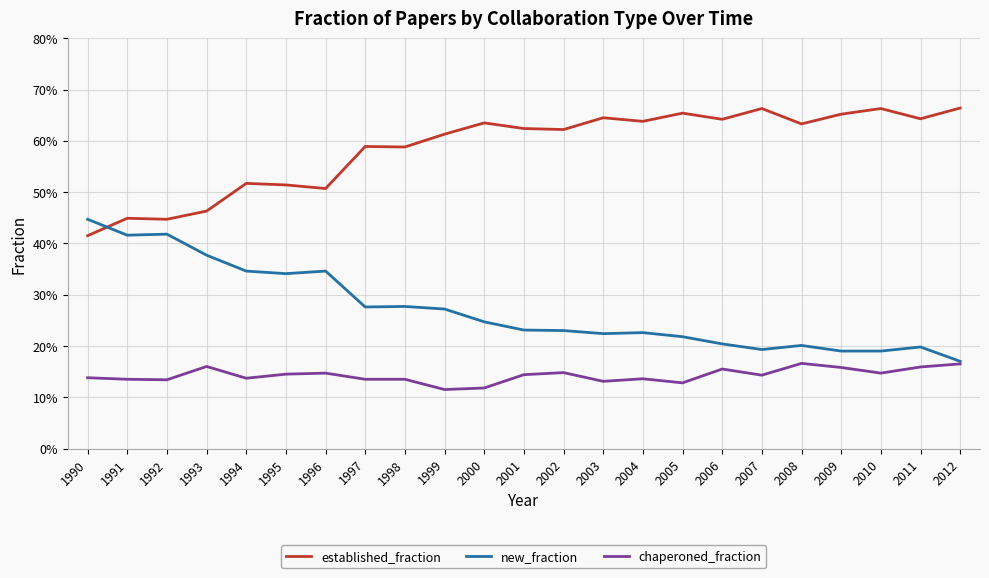

What is the difference between the maximum and minimum values in the new_fraction series?

0.3